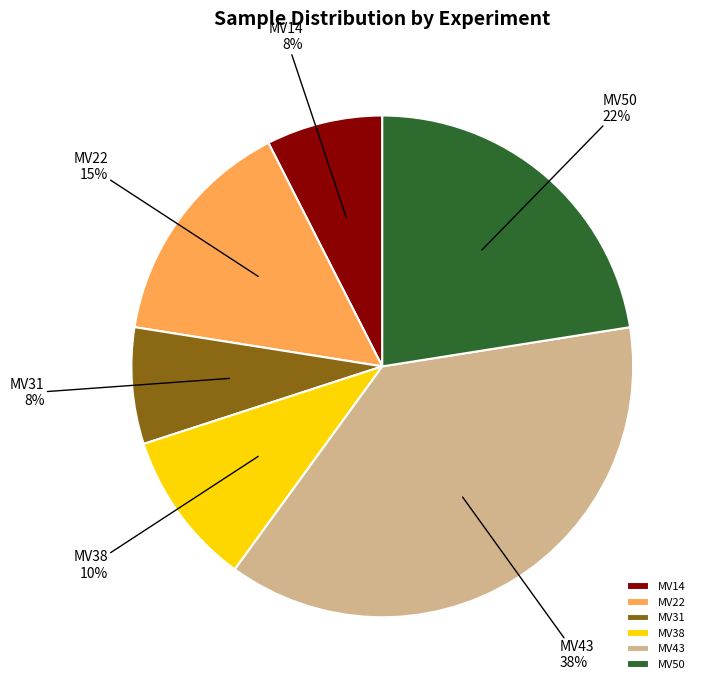

Is it true that MV50 is 14% of the pie?

False